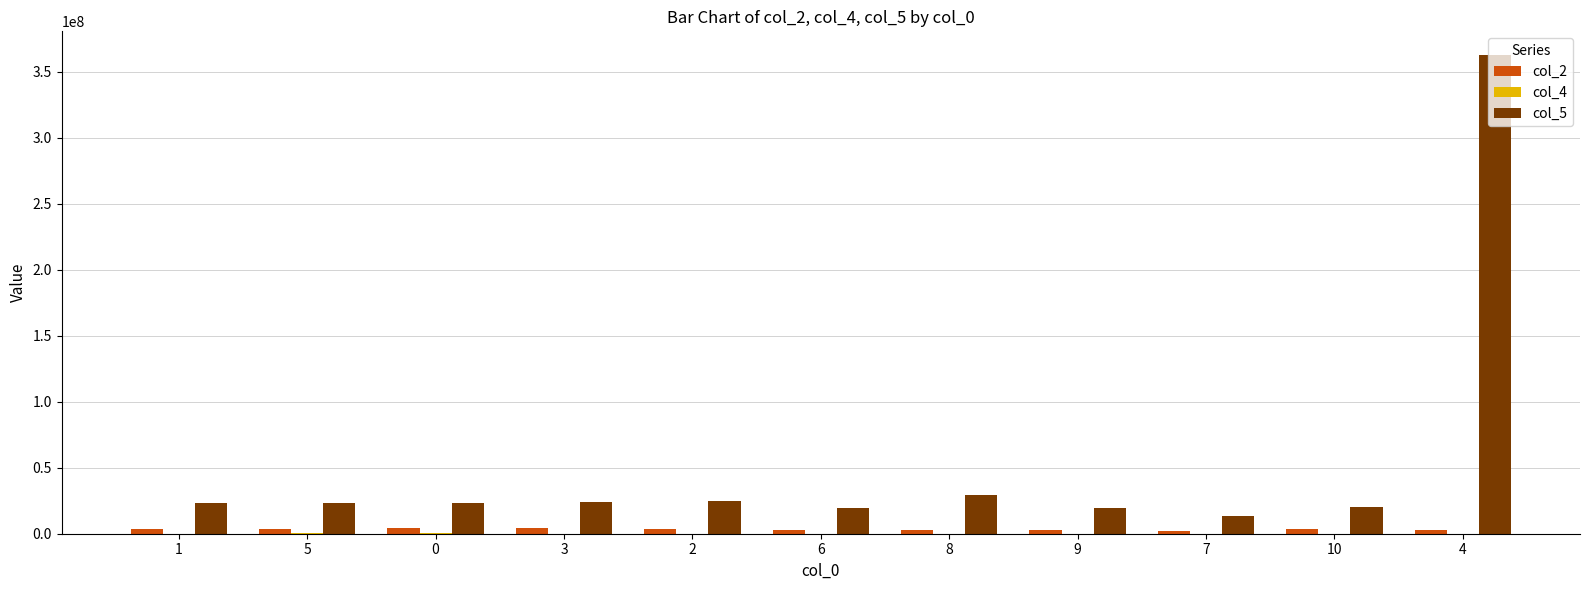

At which category is the sum across all series the highest?

4